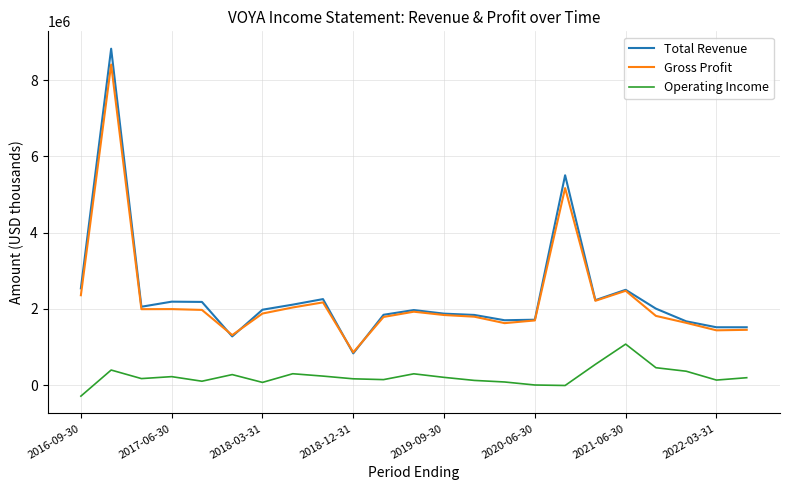

True or false: Operating Income and Gross Profit cross at least once.

False